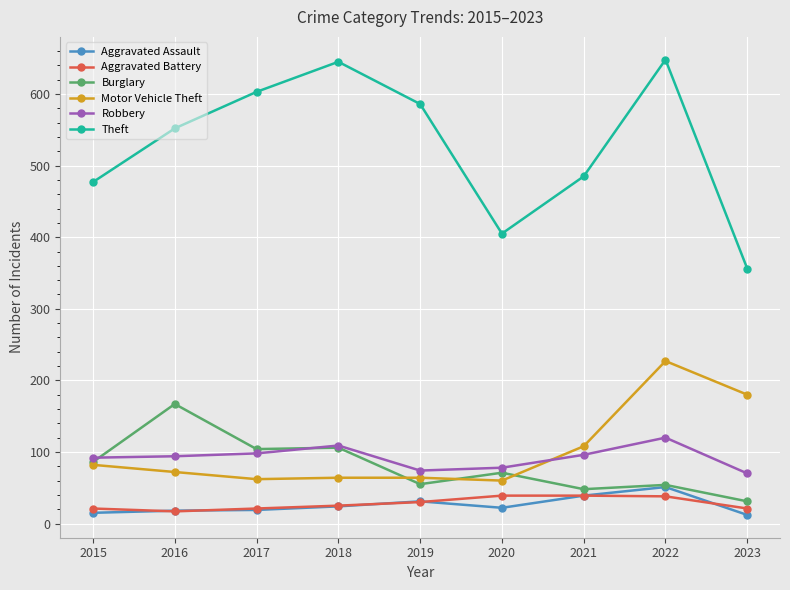

The Robbery series shows 94 at 2016. True or false?

True